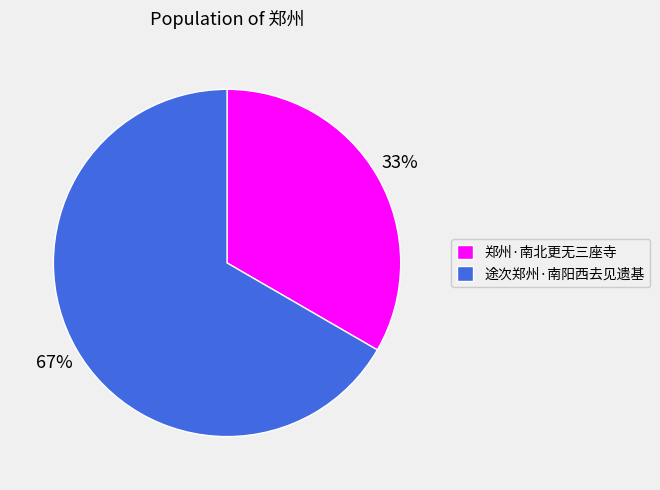

Which slice is the largest?

途次郑州·南阳西去见遗基